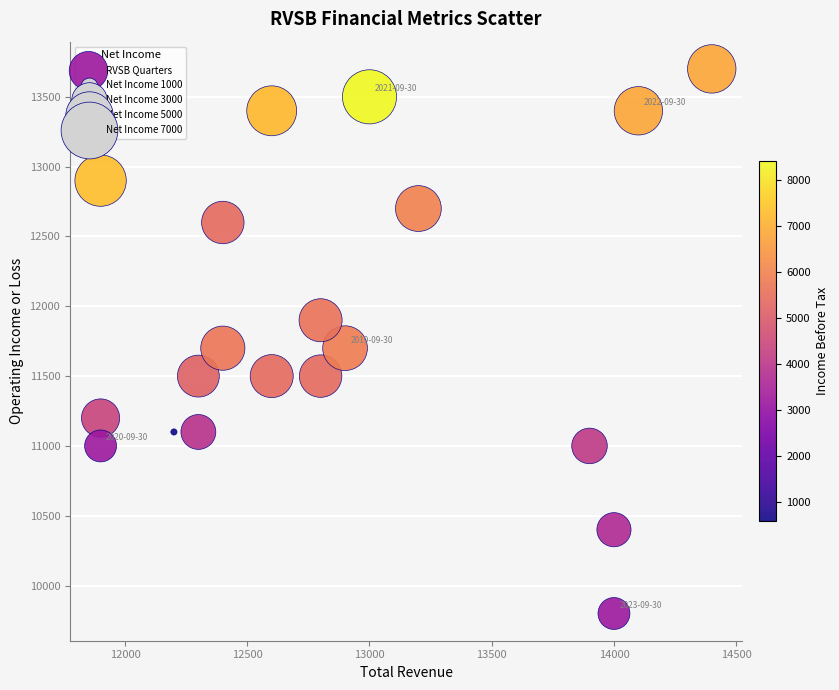

What is the range of X values (max minus min)?

2500